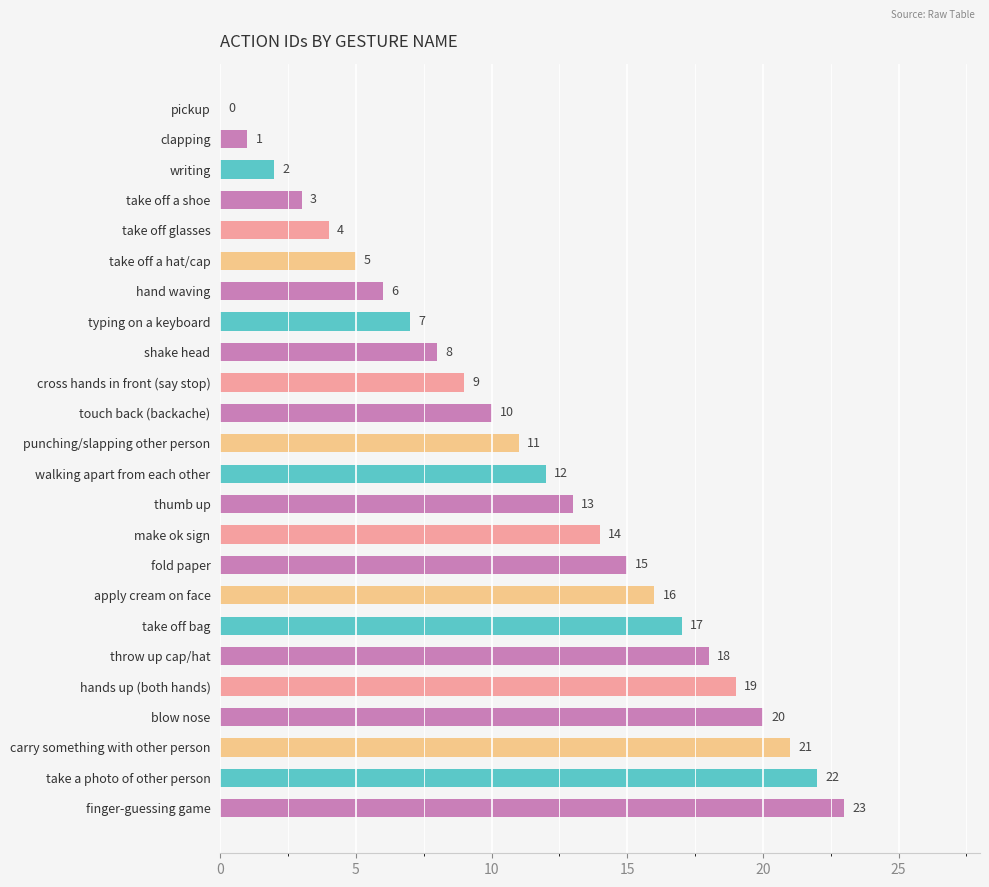

What is the change in value from punching/slapping other person to take a photo of other person?

+11